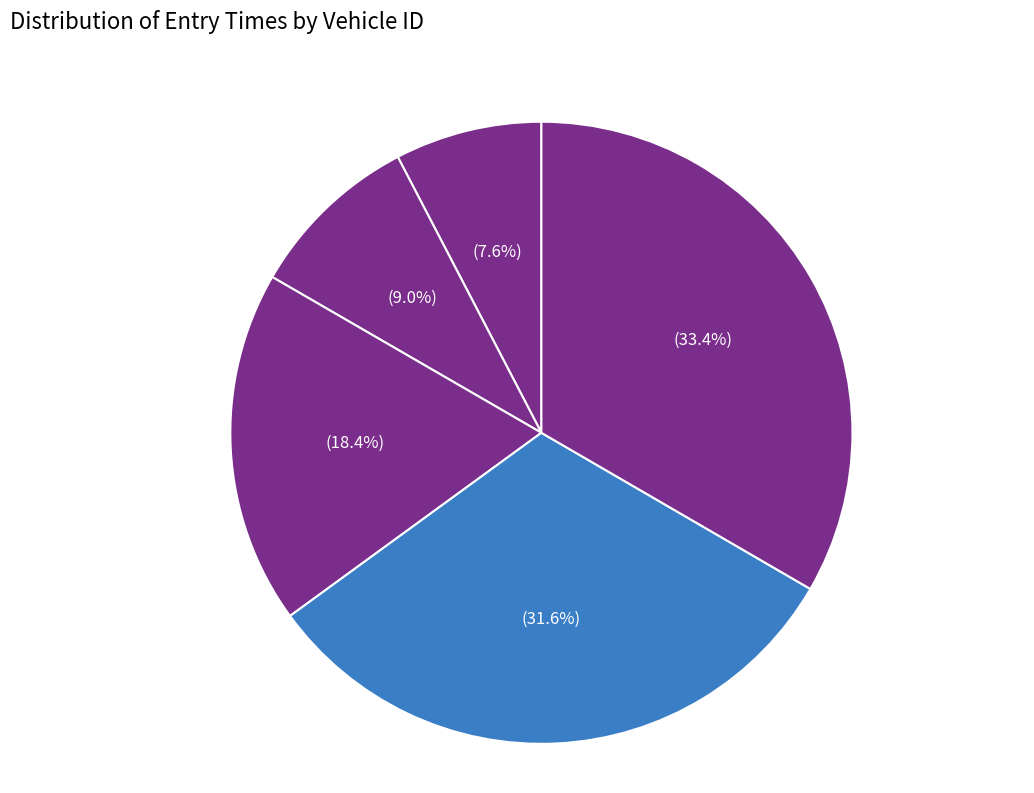

Count the number of slices in the pie.

5